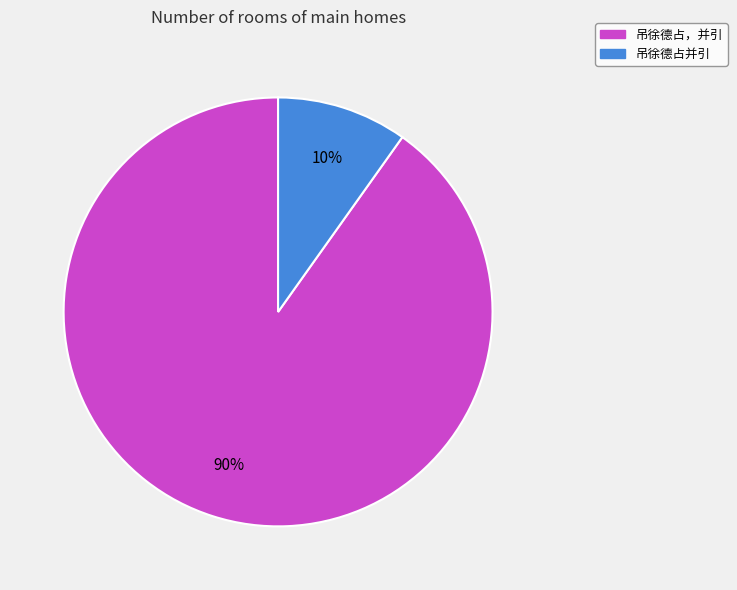

Is the sum of 吊徐德占并引 and 吊徐德占，并引 greater than half?

Yes